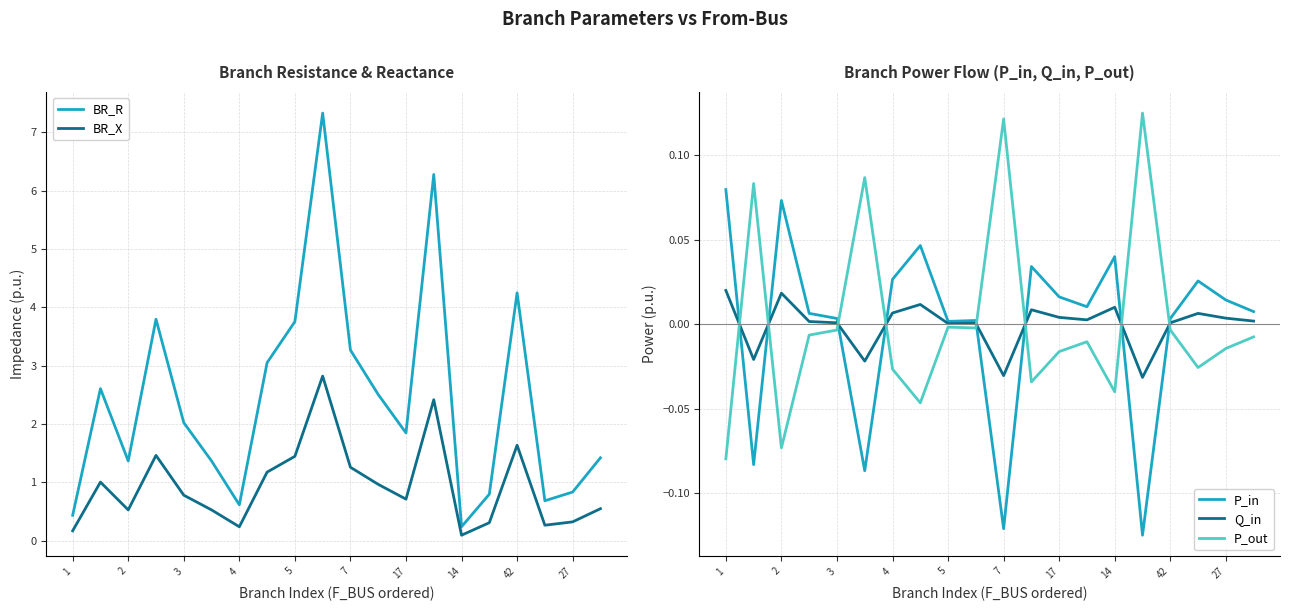

In Q_in, how many points are lower than both neighbors (excluding endpoints)?

6